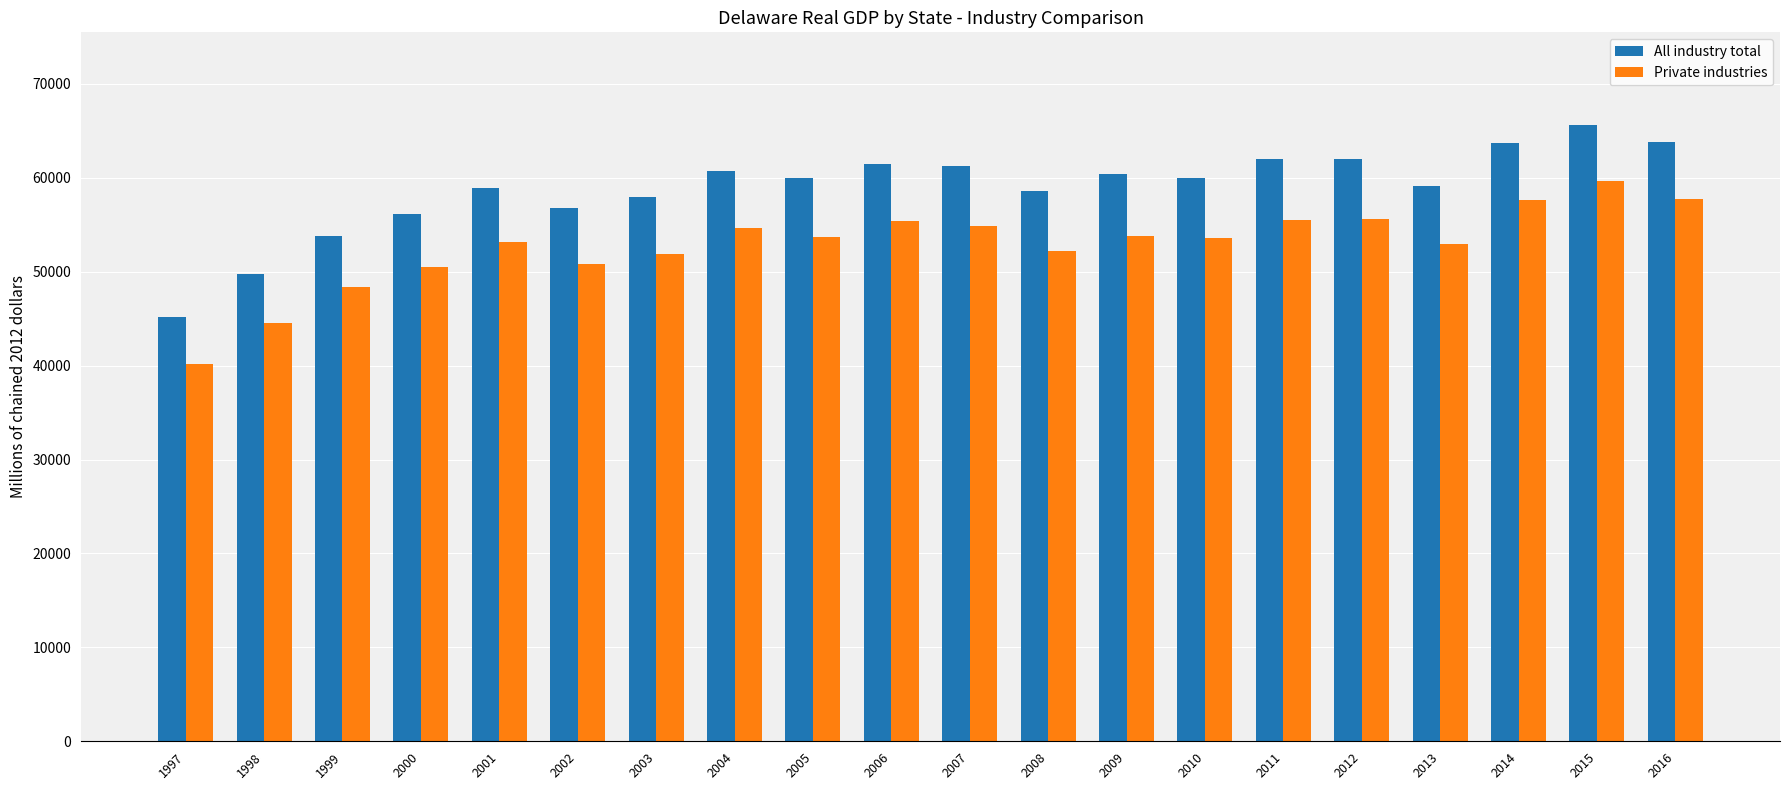

What is the value of the Private industries bar at the 1st from the left?

40199.7